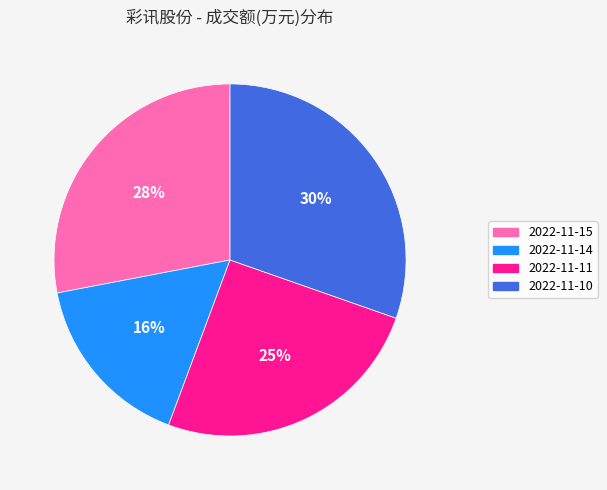

What is the smallest slice in the pie chart?

2022-11-14